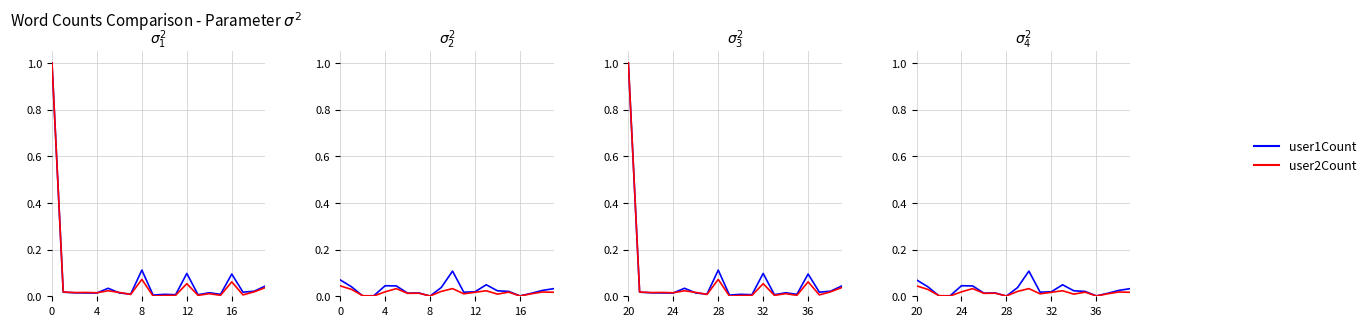

Which series ends up on top after the final intersection of user2Count and user1Count?

user1Count